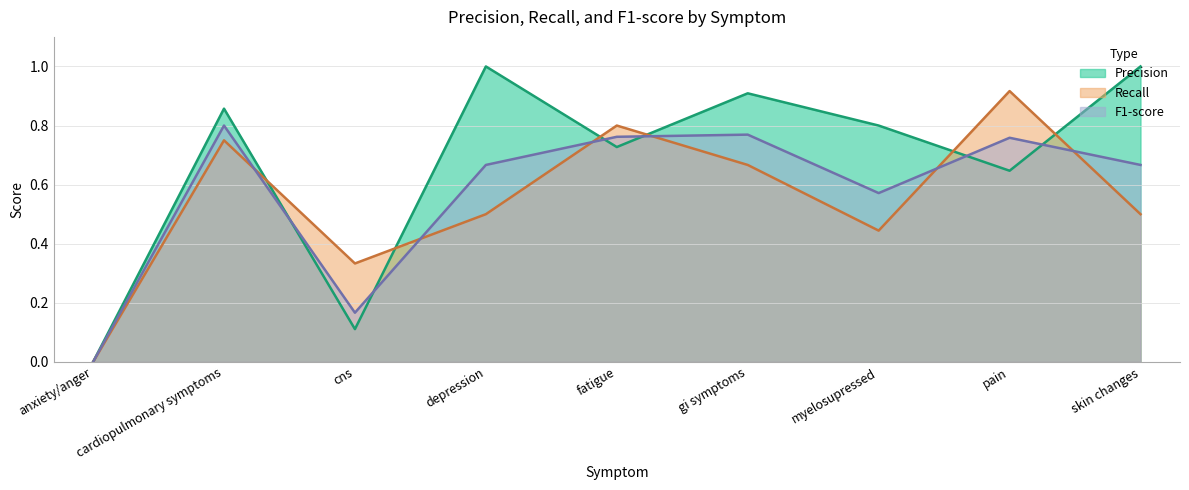

At which label is Recall closest to 0?

anxiety/anger